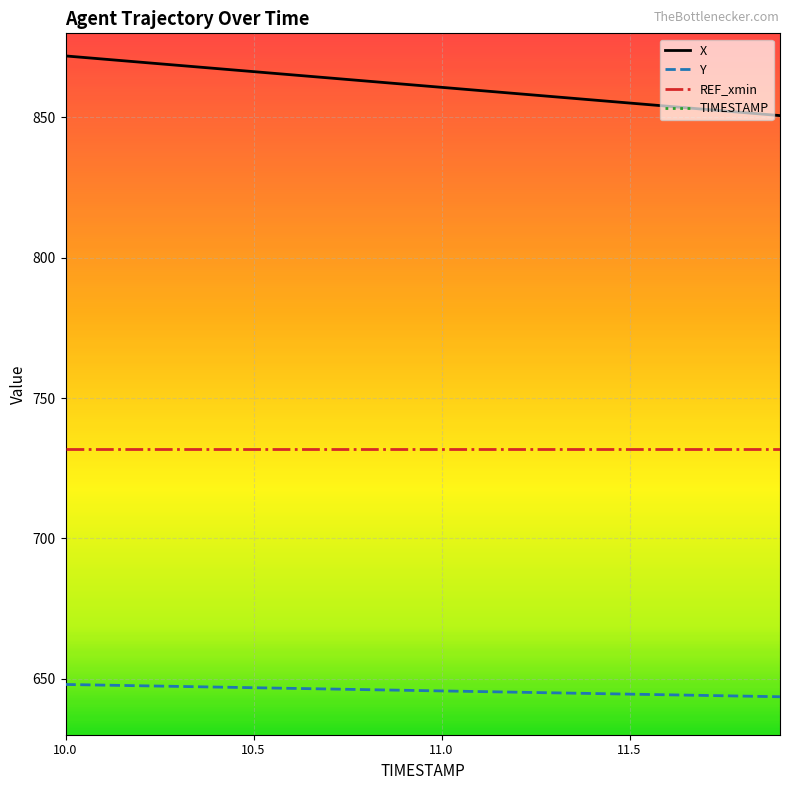

What is the difference between the maximum and minimum values in the TIMESTAMP series?

1.9